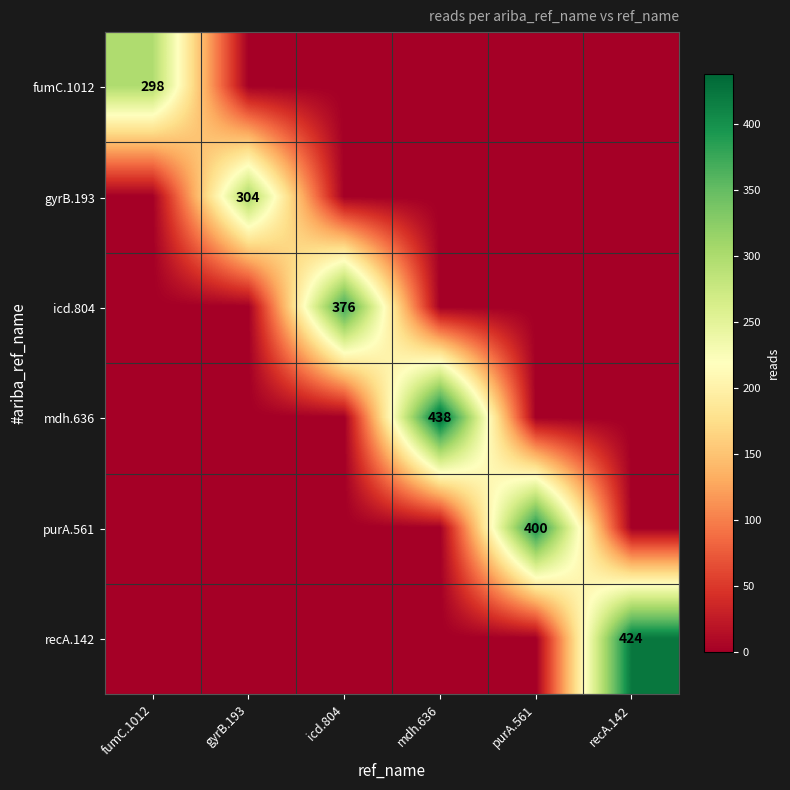

Is it true that recA.142 equals 424 at recA.142?

True